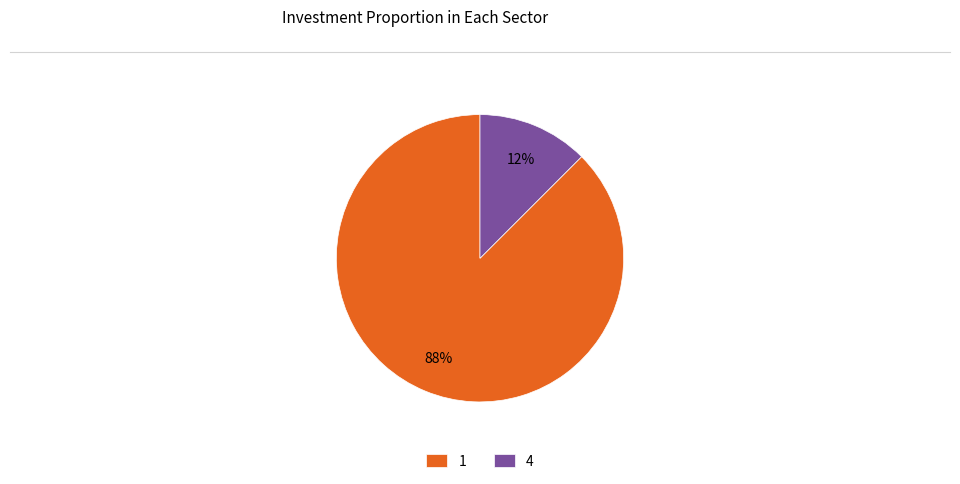

To the nearest percent, what is the combined percentage of 4 and 1?

100%